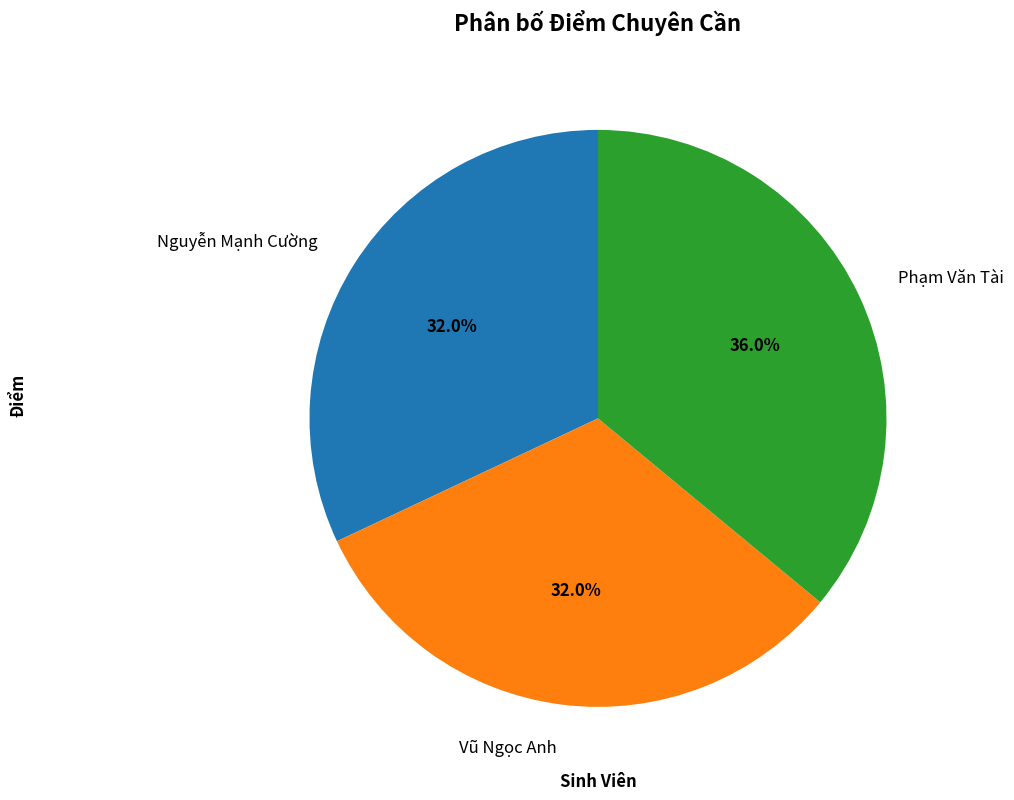

True or false: Vũ Ngọc Anh accounts for 32% of the total.

True